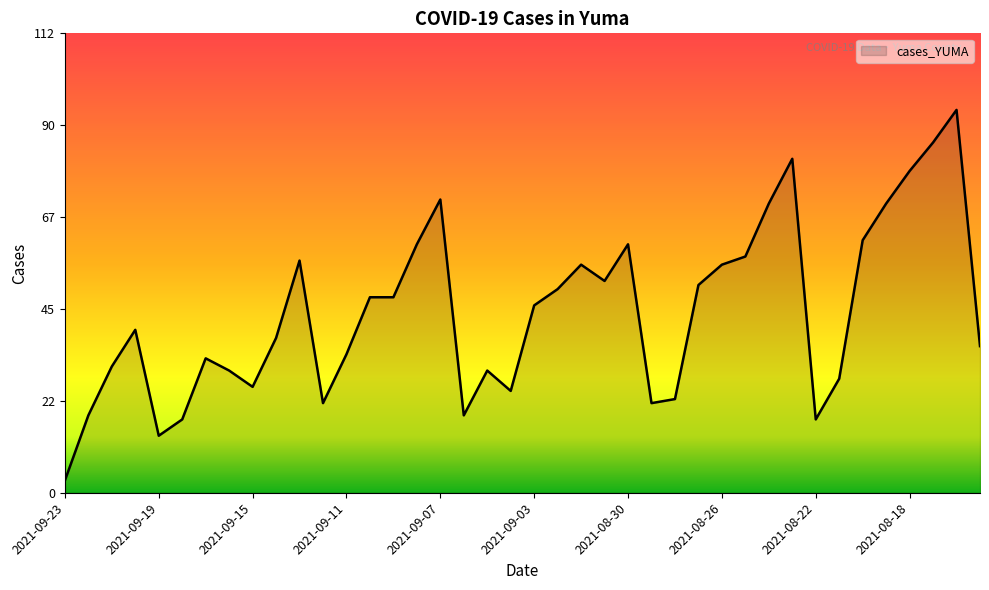

Reading left to right, transcribe all the data shown in this chart.

3	19	31	40	14	18	33	30	26	38	57	22	34	48	48	61	72	19	30	25	46	50	56	52	61	22	23	51	56	58	71	82	18	28	62	71	79	86	94	36